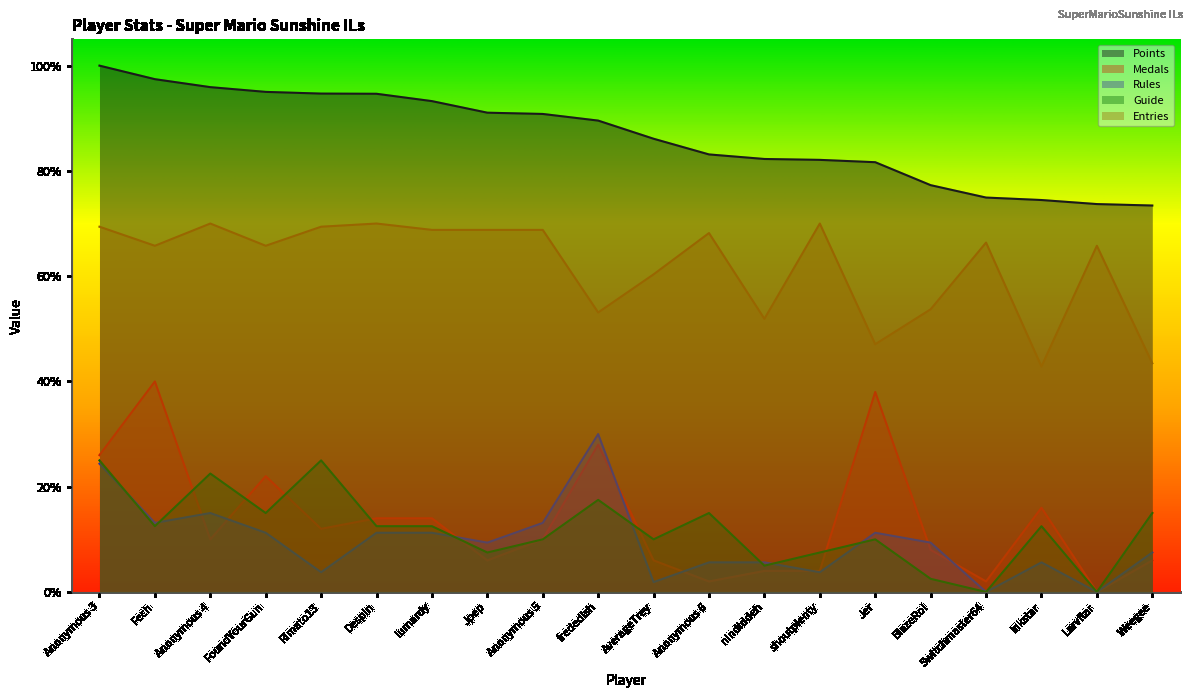

Reading left to right, extract all data points from this chart.

Points: Anonymous 3=8323.0	Fech=8109.0	Anonymous 4=7983.0	FoundYourGun=7908.0	Rimato13=7881.0	Despin=7878.0	lumardy=7762.0	Jpep=7579.0	Anonymous 5=7559.0	frededish=7454.0	AverageTrey=7167.0	Anonymous 6=6919.0	nindiddeh=6847.0	shoutplenty=6833.0	Jer=6796.0	BlazeRol=6433.0	Switchmaster64=6237.0	Inkstar=6198.0	Larvitar=6134.0	Weegee=6111.0
Medals: Anonymous 3=2164.0	Fech=3329.2	Anonymous 4=832.3	FoundYourGun=1831.1	Rimato13=998.8	Despin=1165.2	lumardy=1165.2	Jpep=499.4	Anonymous 5=832.3	frededish=2330.4	AverageTrey=499.4	Anonymous 6=166.5	nindiddeh=332.9	shoutplenty=332.9	Jer=3162.7	BlazeRol=665.8	Switchmaster64=166.5	Inkstar=1331.7	Larvitar=0.0	Weegee=499.4
Rules: Anonymous 3=2028.7	Fech=1092.4	Anonymous 4=1248.5	FoundYourGun=936.3	Rimato13=312.1	Despin=936.3	lumardy=936.3	Jpep=780.3	Anonymous 5=1092.4	frededish=2496.9	AverageTrey=156.1	Anonymous 6=468.2	nindiddeh=468.2	shoutplenty=312.1	Jer=936.3	BlazeRol=780.3	Switchmaster64=0.0	Inkstar=468.2	Larvitar=0.0	Weegee=624.2
Guide: Anonymous 3=2080.8	Fech=1040.4	Anonymous 4=1872.7	FoundYourGun=1248.5	Rimato13=2080.8	Despin=1040.4	lumardy=1040.4	Jpep=624.2	Anonymous 5=832.3	frededish=1456.5	AverageTrey=832.3	Anonymous 6=1248.5	nindiddeh=416.2	shoutplenty=624.2	Jer=832.3	BlazeRol=208.1	Switchmaster64=0.0	Inkstar=1040.4	Larvitar=0.0	Weegee=1248.5
Entries: Anonymous 3=5775.9	Fech=5474.5	Anonymous 4=5826.1	FoundYourGun=5474.5	Rimato13=5775.9	Despin=5826.1	lumardy=5725.6	Jpep=5725.6	Anonymous 5=5725.6	frededish=4419.8	AverageTrey=5022.5	Anonymous 6=5675.4	nindiddeh=4319.3	shoutplenty=5826.1	Jer=3917.5	BlazeRol=4470.0	Switchmaster64=5524.8	Inkstar=3566.0	Larvitar=5474.5	Weegee=3616.2